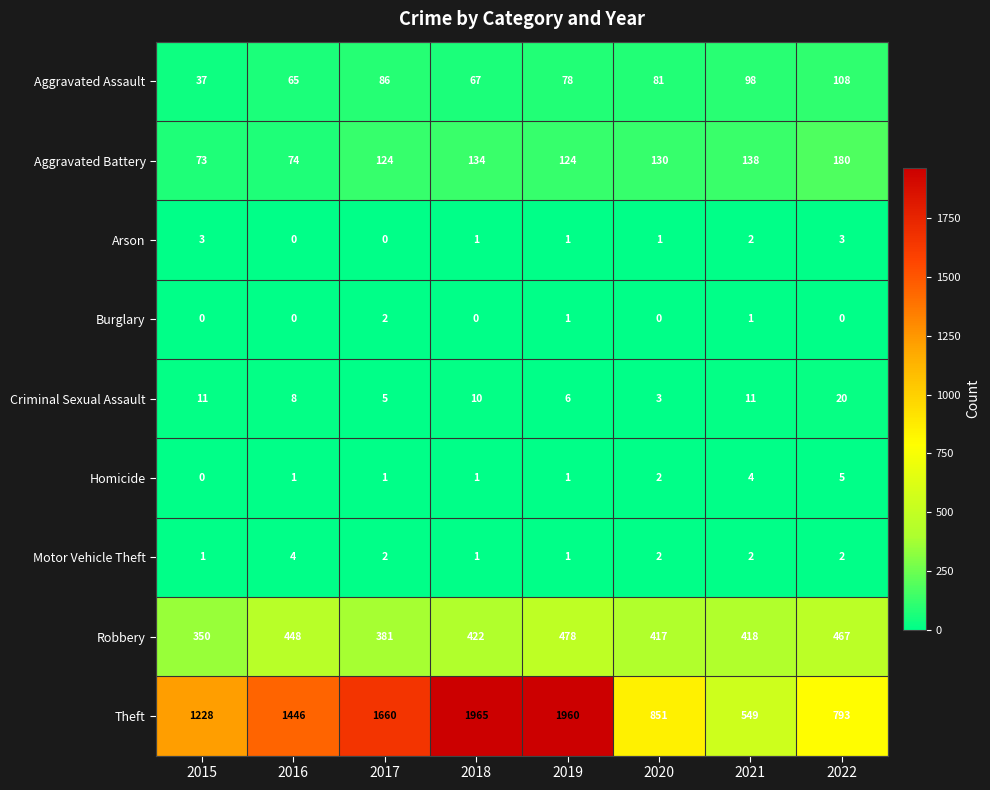

The value of Criminal Sexual Assault at 2021 is 11. True or false?

True